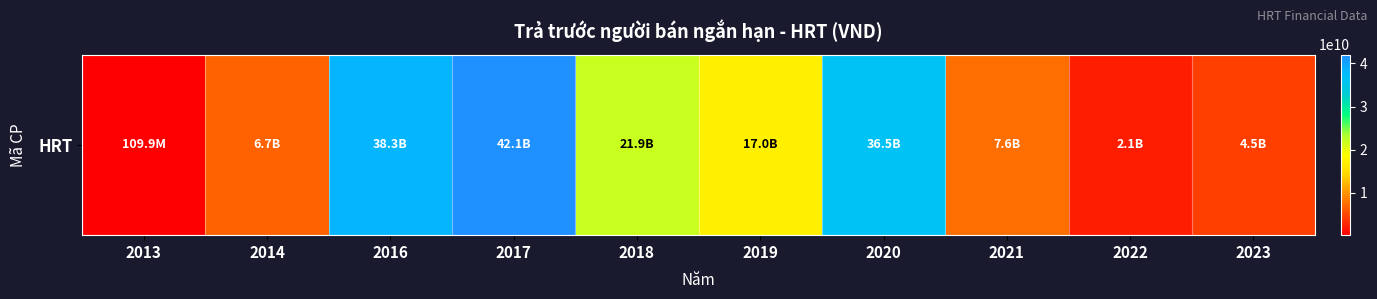

What is the smallest value displayed?

109910438